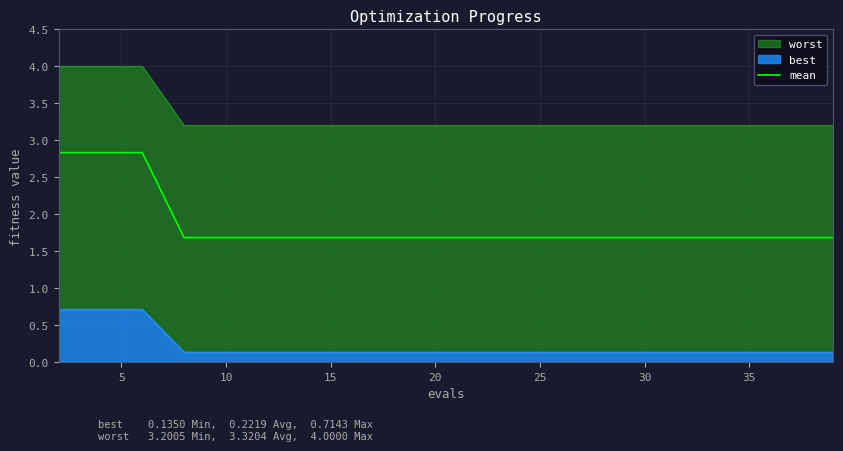

How many lines are shown in the chart?

1